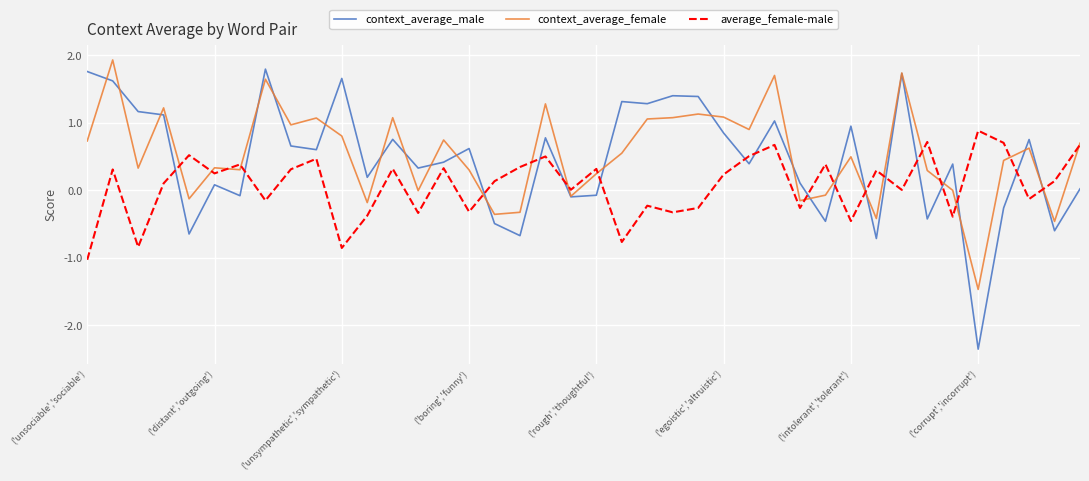

What is the highest value of the average_female-male series?

0.9